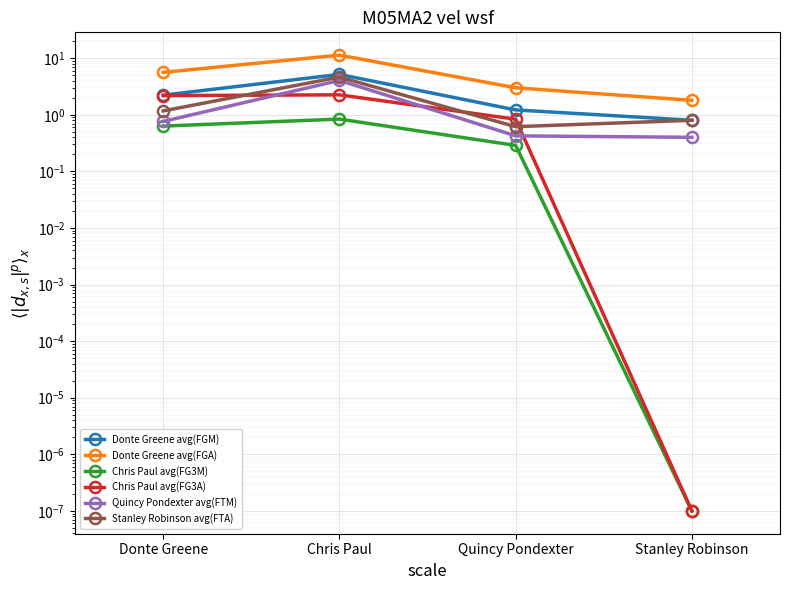

What is the sum of the Stanley Robinson avg(FTA) values at Stanley Robinson and Quincy Pondexter?

1.4